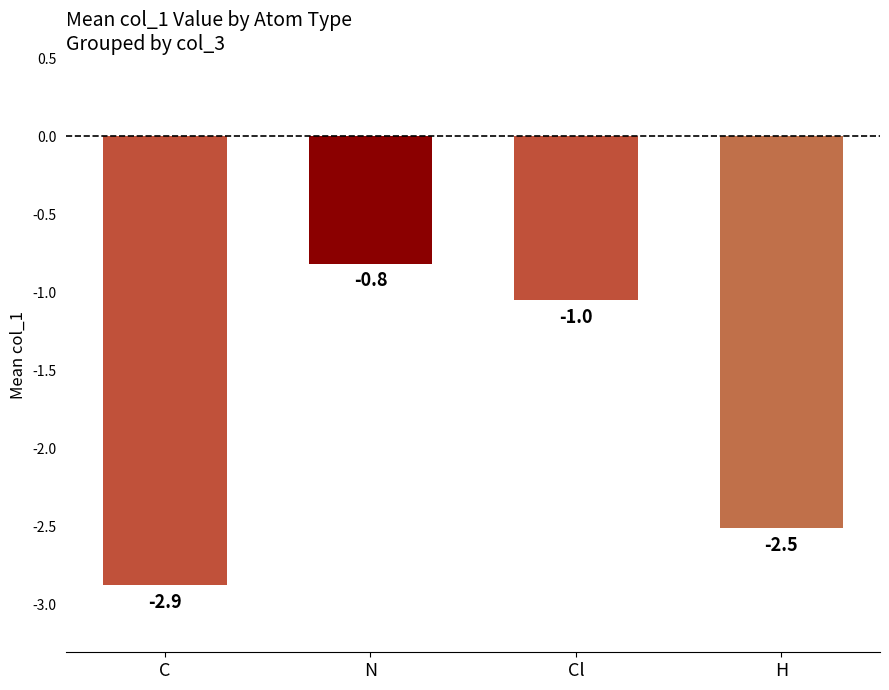

How many series are shown in this chart?

1